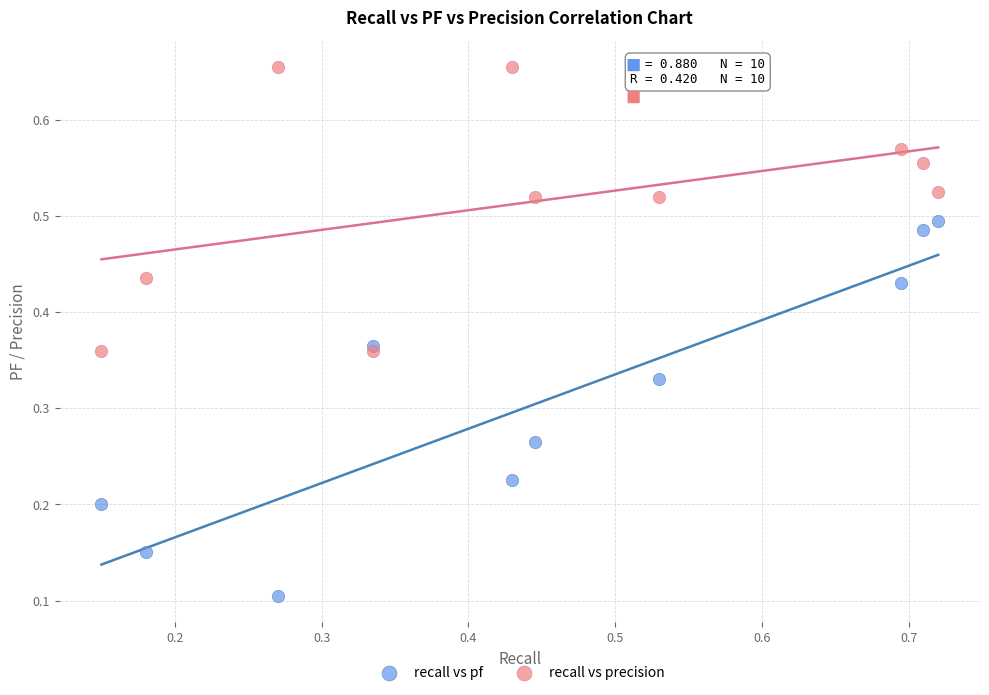

What are all the series names shown in the legend?

recall vs pf, recall vs precision